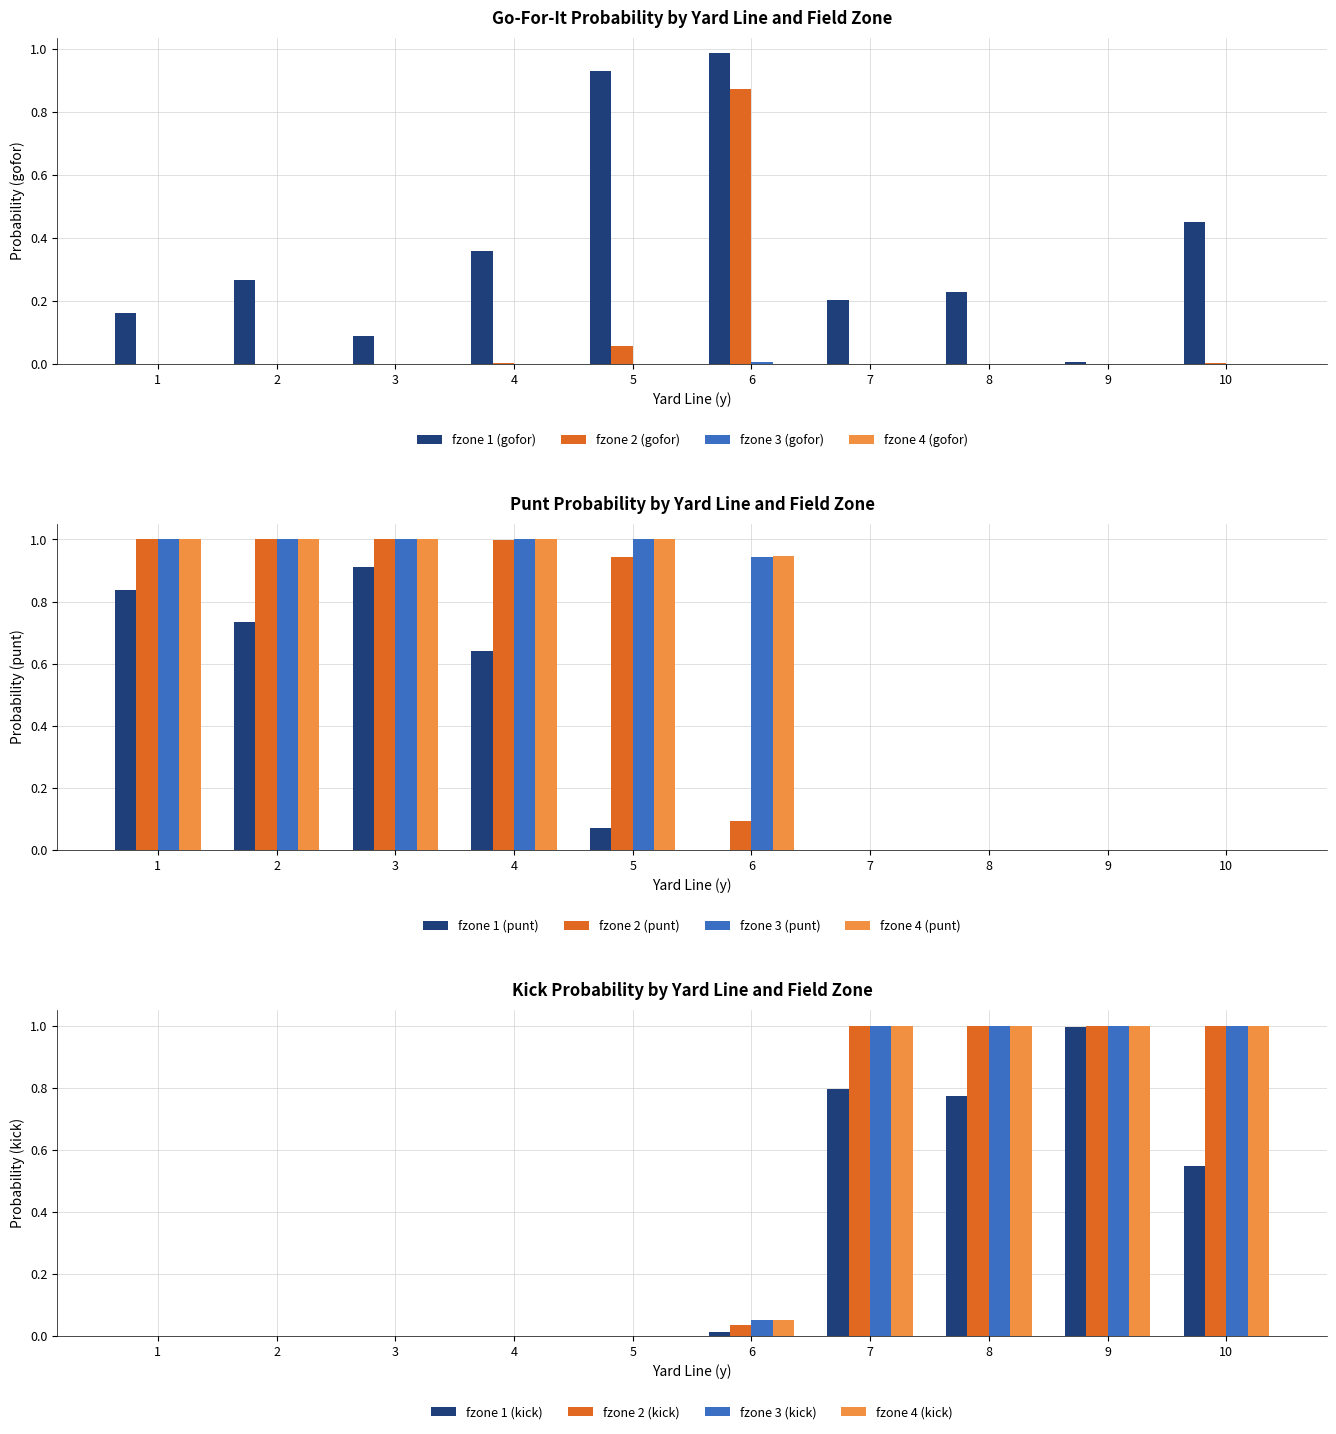

Rank the series by their maximum value, from lowest to highest.

gofor, punt, kick